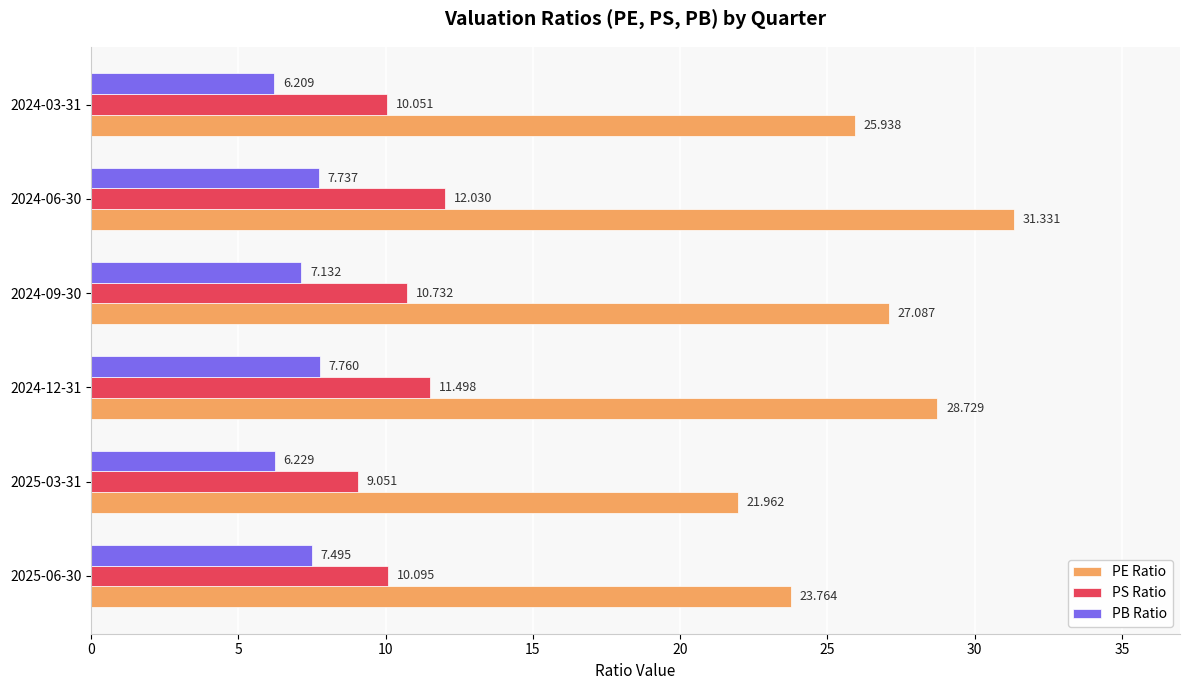

Between 2025-03-31 and 2024-03-31, which series saw the biggest shift?

PE Ratio